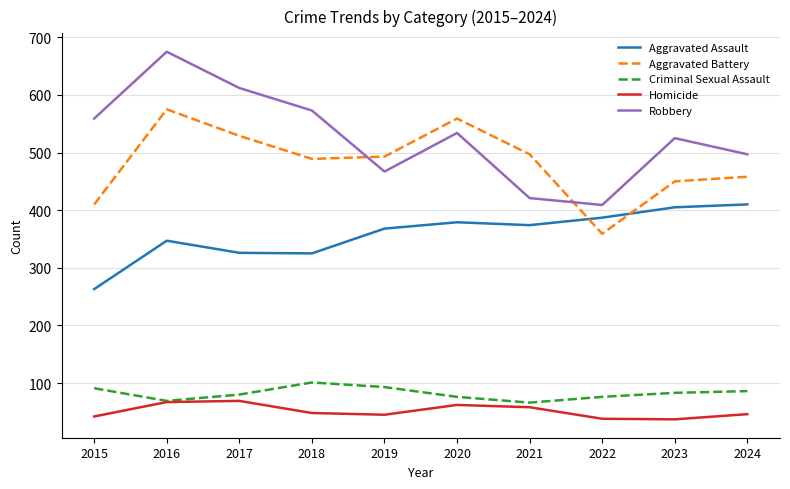

At 2020, list the series in order from largest to smallest.

Aggravated Battery, Robbery, Aggravated Assault, Criminal Sexual Assault, Homicide